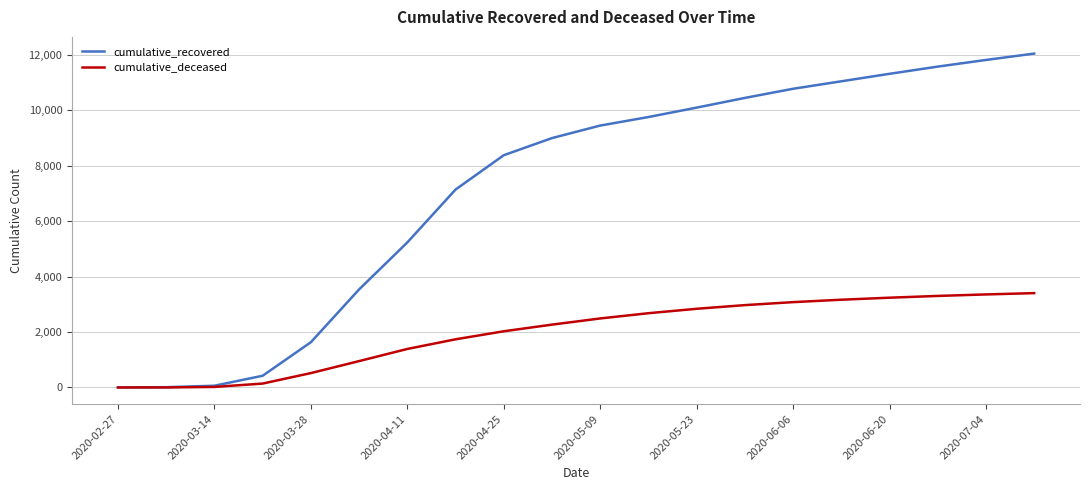

Rank the series by their average value, from highest to lowest.

cumulative_recovered, cumulative_deceased